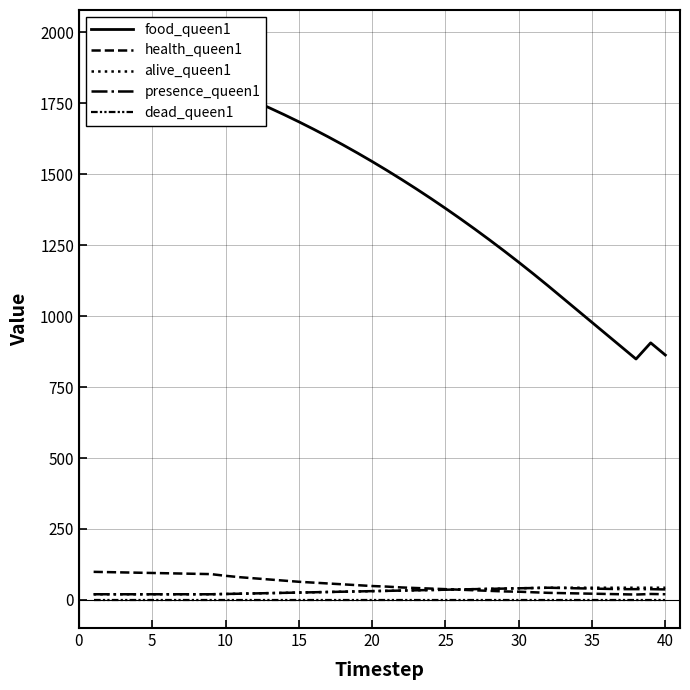

The value of health_queen1 at 13 is 15. True or false?

False